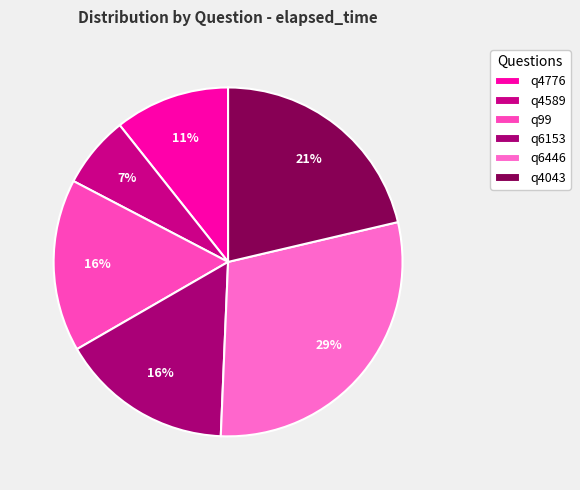

Is q6446 the majority of the pie?

No